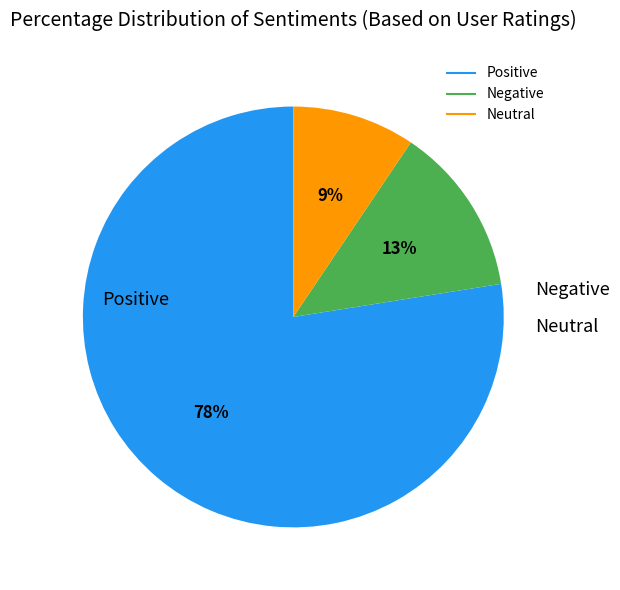

How many segments does this pie chart have?

3